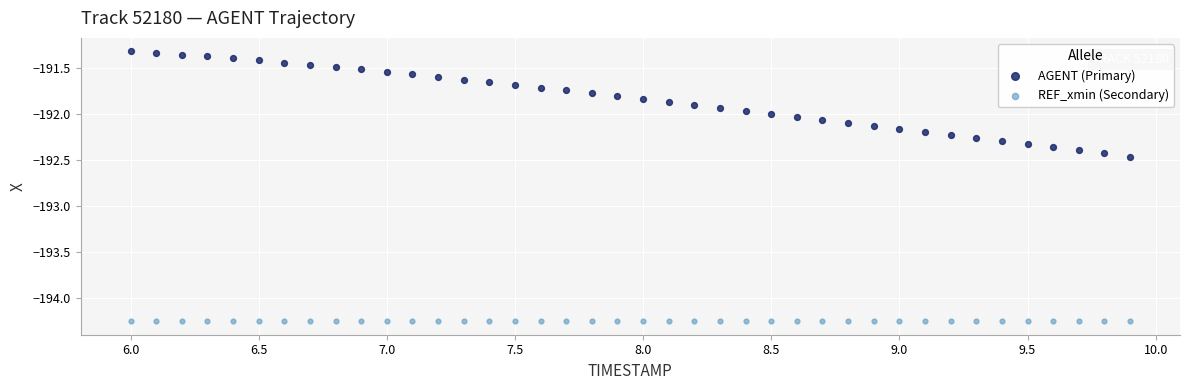

Which series reaches the minimum Y coordinate?

REF_xmin (Secondary)